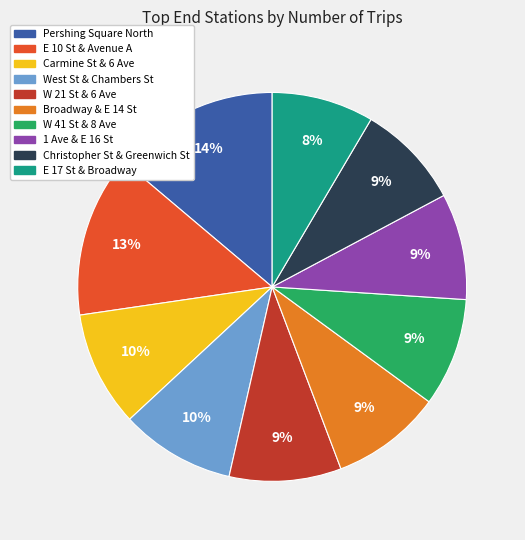

To the nearest percent, what portion does W 21 St & 6 Ave represent?

9%